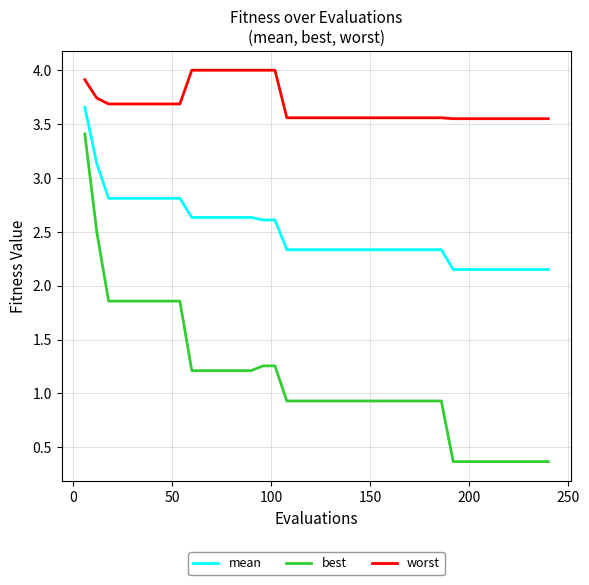

Which series has the largest total across all categories?

worst